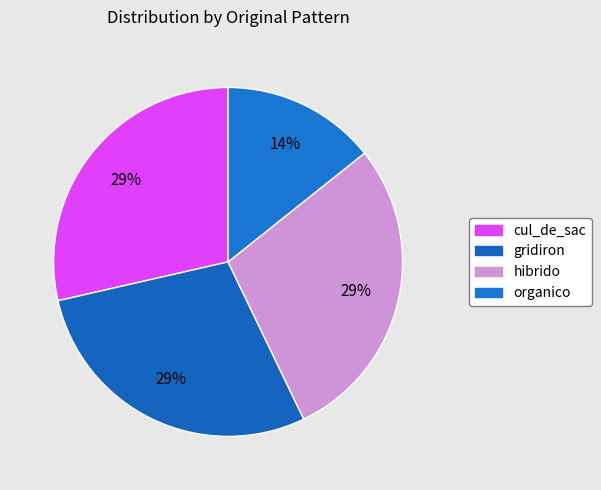

How many segments does this pie chart have?

4